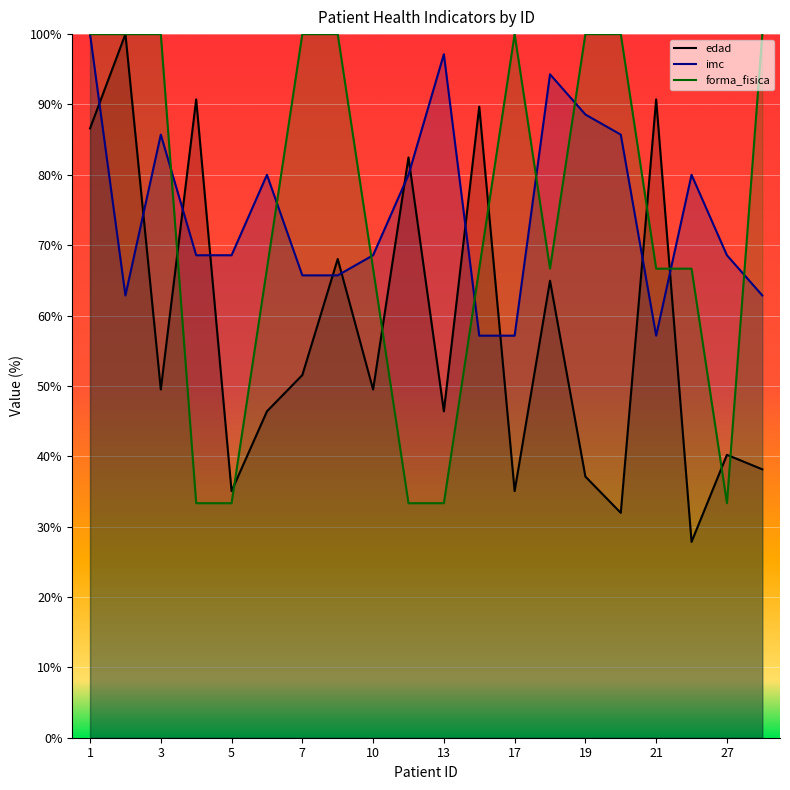

What is the value of the edad point at the 2nd from the left?

100.0